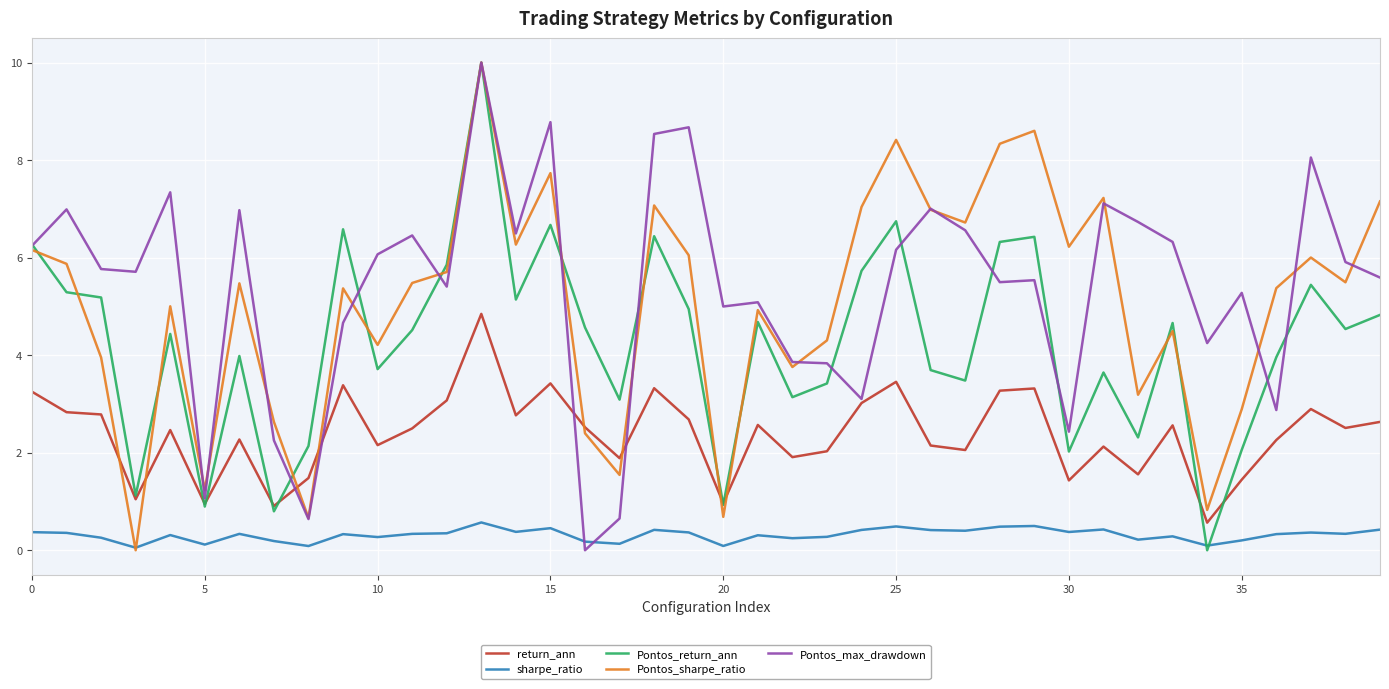

How many intersections are there between sharpe_ratio and Pontos_return_ann?

2